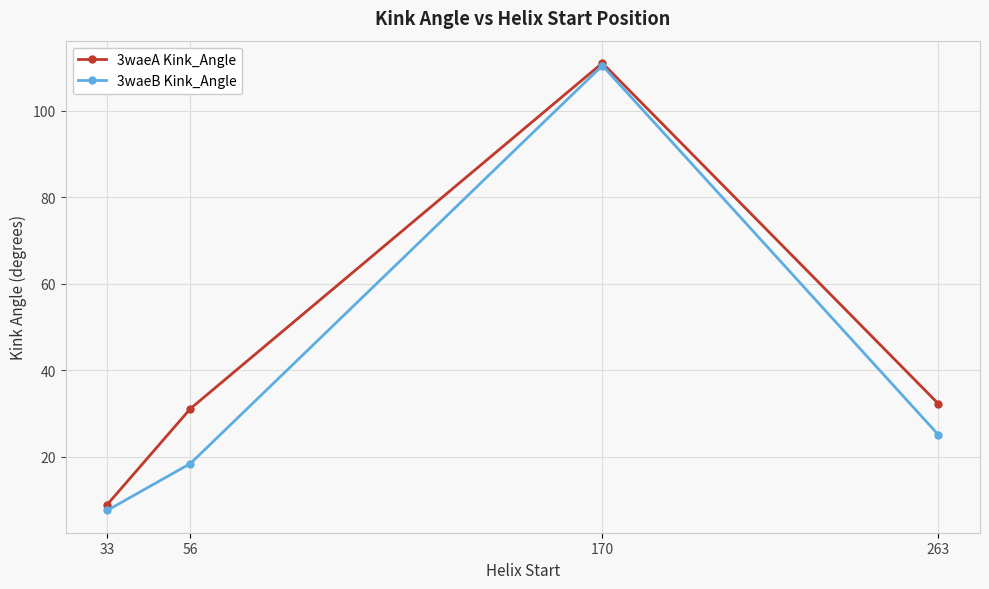

What is the difference between the second highest and minimum values in the 3waeB Kink_Angle series?

17.5